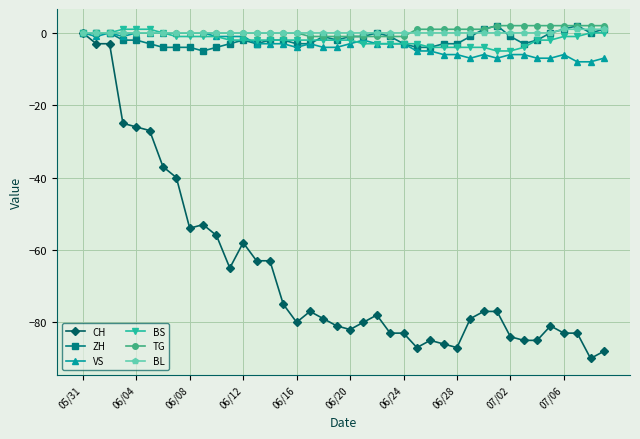

Which series has the widest spread of values?

CH